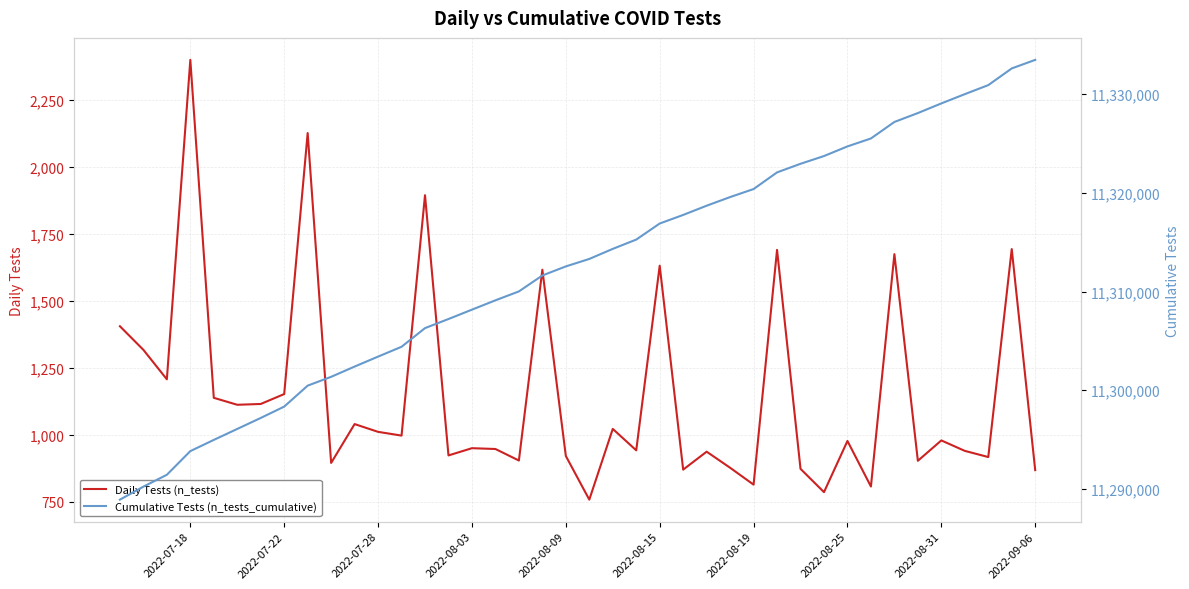

Which has a higher value, 16 or 29?

16